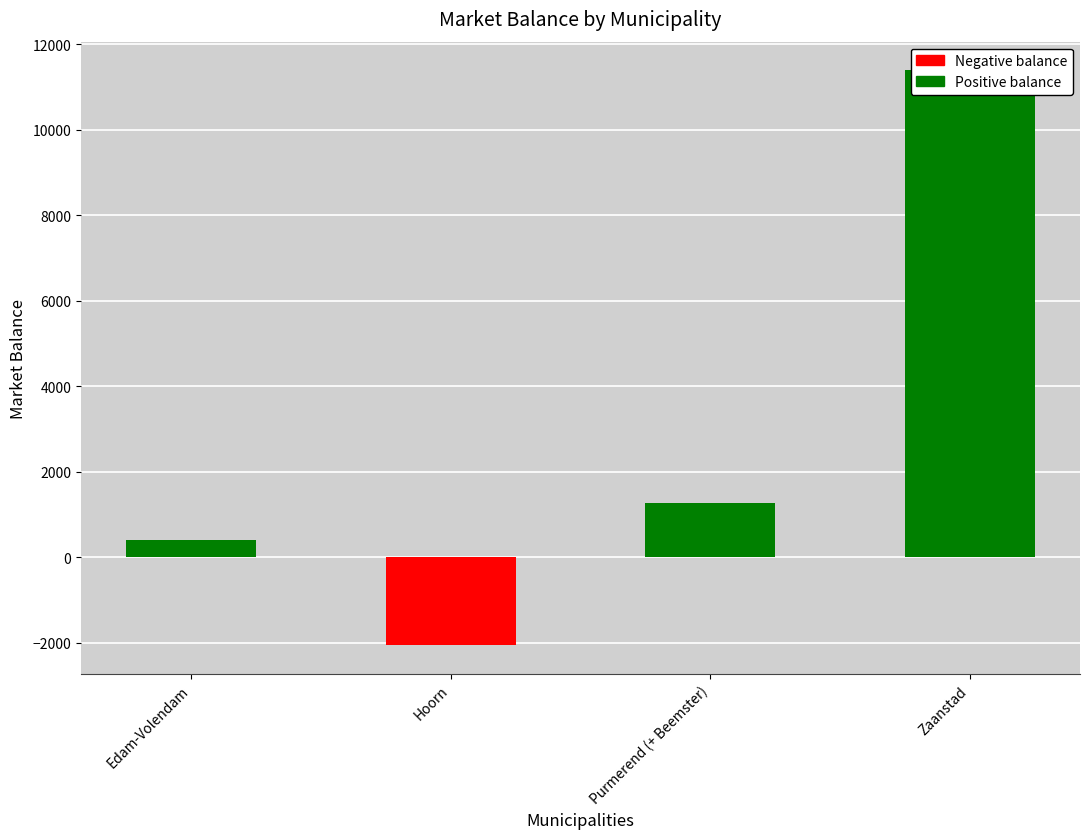

At which label does the data first exceed 1263?

Purmerend (+ Beemster)